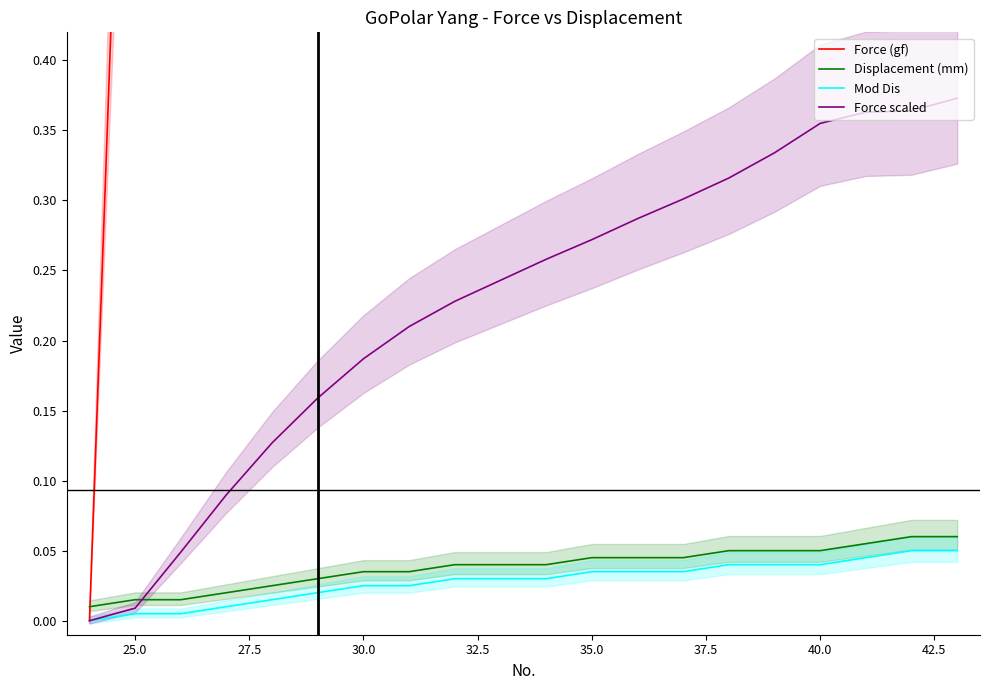

Reading right to left, extract all data points from this chart.

Force (gf): 37.3	36.4	36.3	35.5	33.4	31.6	30.1	28.7	27.2	25.8	24.3	22.8	21.0	18.7	15.9	12.7	9.0	4.9	0.9	0.0
Displacement (mm): 0.1	0.1	0.1	0.1	0.1	0.1	0.0	0.0	0.0	0.0	0.0	0.0	0.0	0.0	0.0	0.0	0.0	0.0	0.0	0.0
Mod Dis: 0.1	0.1	0.0	0.0	0.0	0.0	0.0	0.0	0.0	0.0	0.0	0.0	0.0	0.0	0.0	0.0	0.0	0.0	0.0	0.0
Force scaled: 0.4	0.4	0.4	0.4	0.3	0.3	0.3	0.3	0.3	0.3	0.2	0.2	0.2	0.2	0.2	0.1	0.1	0.0	0.0	0.0